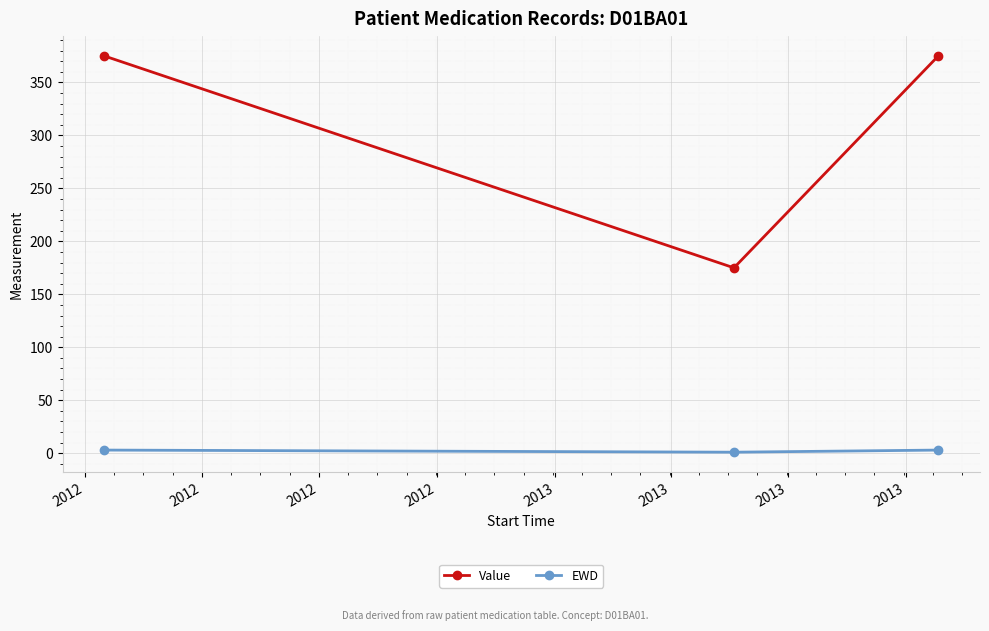

What is the value of the EWD point at the 2nd from the left?

1